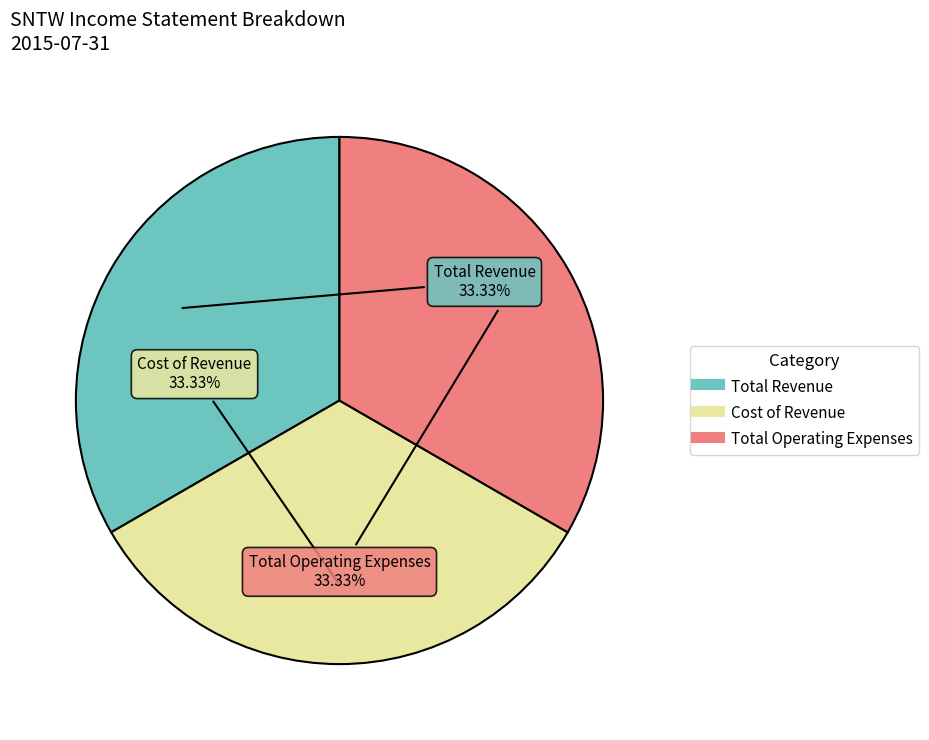

Does any single category account for the majority?

No